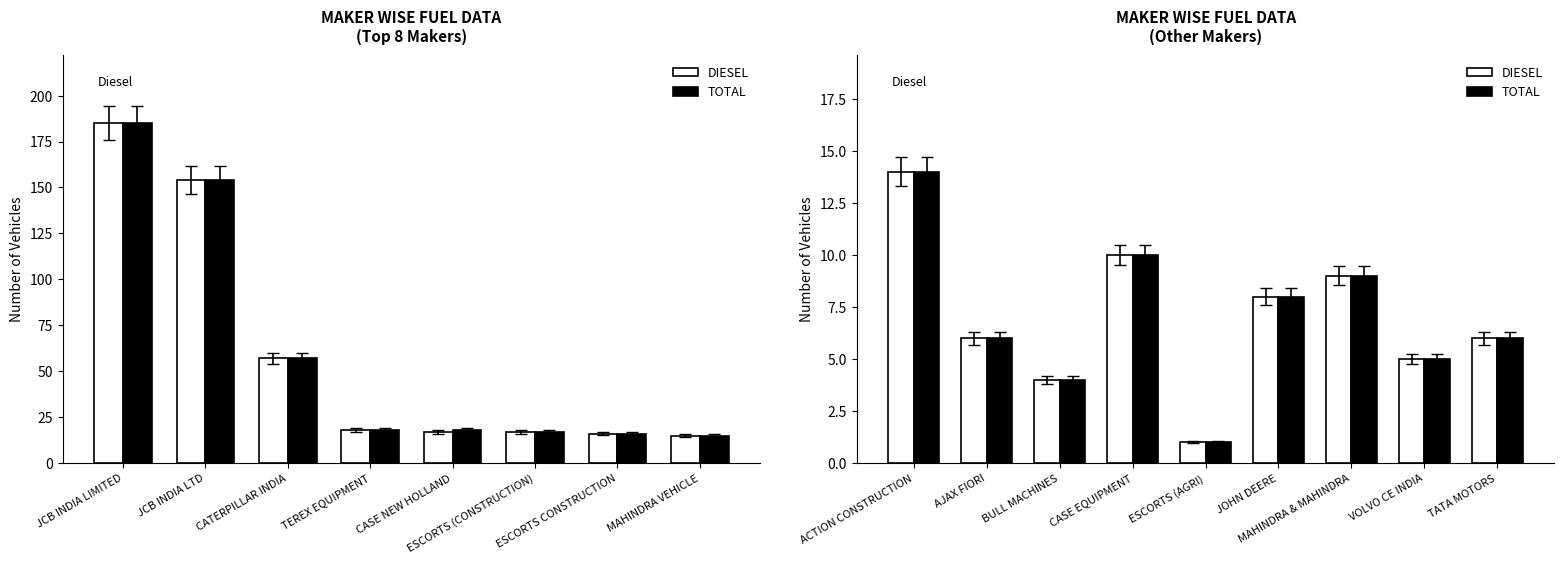

What are all the series names shown in the legend?

DIESEL, TOTAL